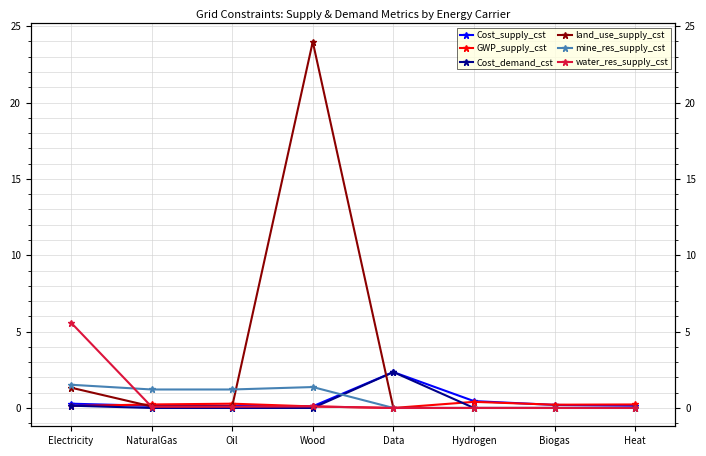

What is the sum of all mine_res_supply_cst values?

5.3